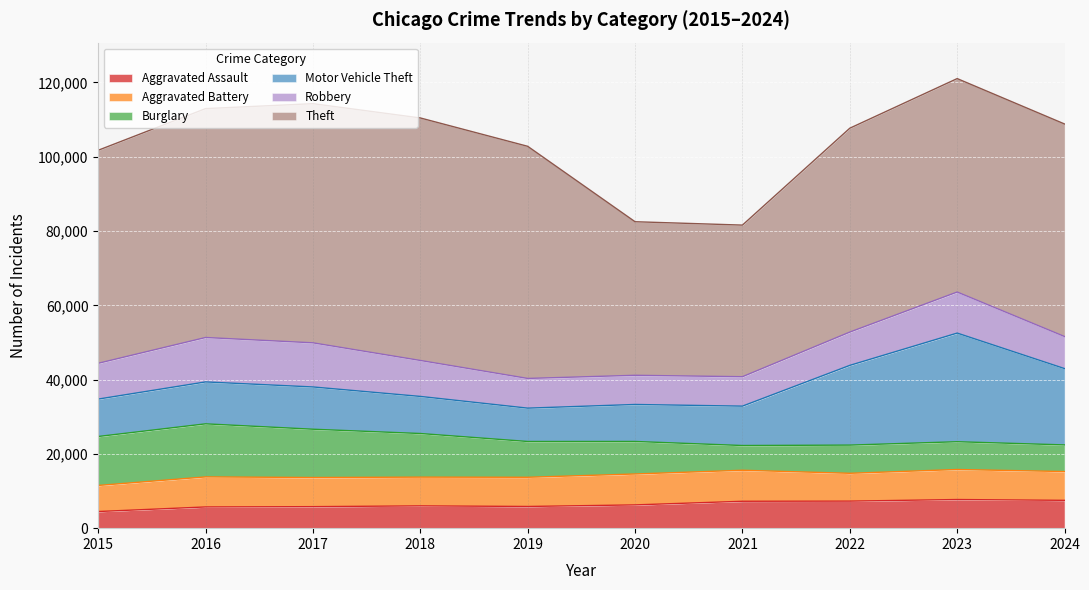

What is the total value across all series at 2022?

107681